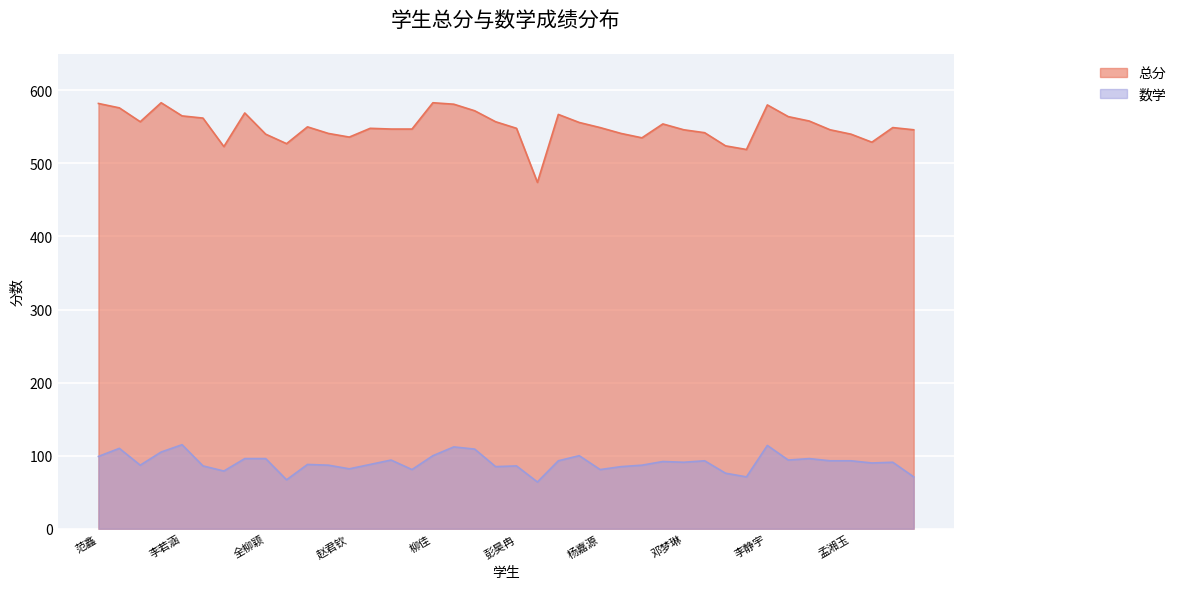

What are all the series names shown in the legend?

总分, 数学